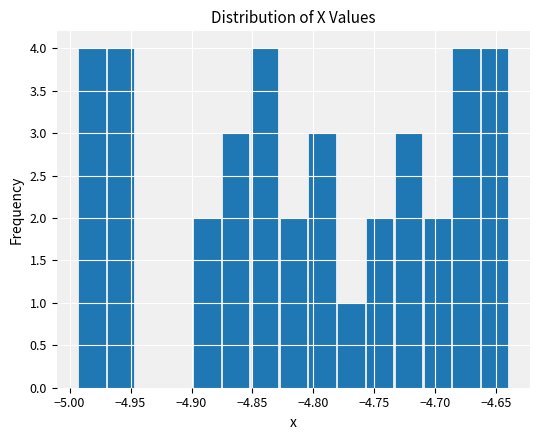

Reading left to right, transcribe this chart: for each bar, give the range it covers on the x-axis and its height. Neither the bar edges nor the heights are printed on the chart, so give them approximately, as read against the axes.

-4.995 to -4.970: 4
-4.970 to -4.945: 4
-4.945 to -4.925: 0
-4.925 to -4.900: 0
-4.900 to -4.875: 2
-4.875 to -4.850: 3
-4.850 to -4.830: 4
-4.830 to -4.805: 2
-4.805 to -4.780: 3
-4.780 to -4.755: 1
-4.755 to -4.735: 2
-4.735 to -4.710: 3
-4.710 to -4.685: 2
-4.685 to -4.665: 4
-4.665 to -4.640: 4